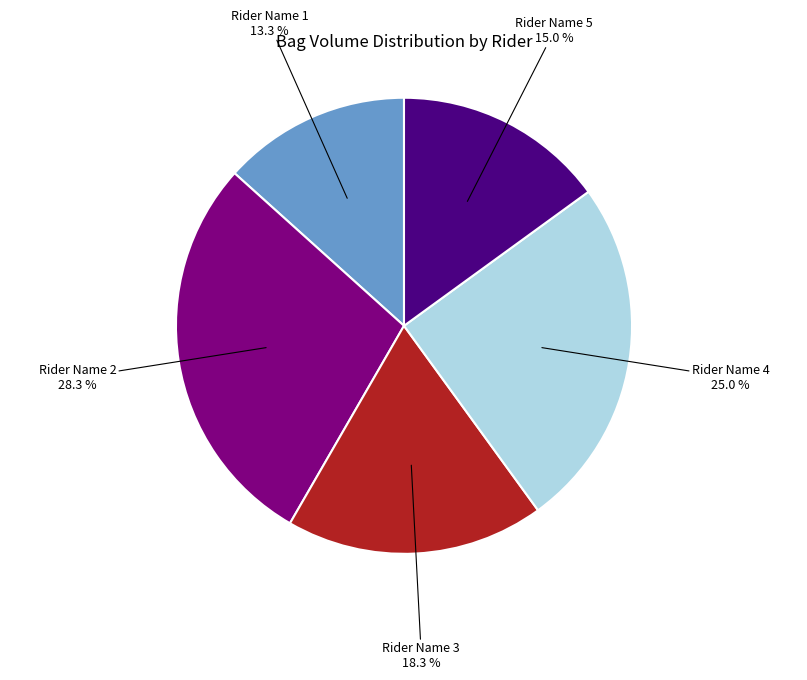

Rank the categories by value from highest to lowest.

Rider Name 2, Rider Name 4, Rider Name 3, Rider Name 5, Rider Name 1